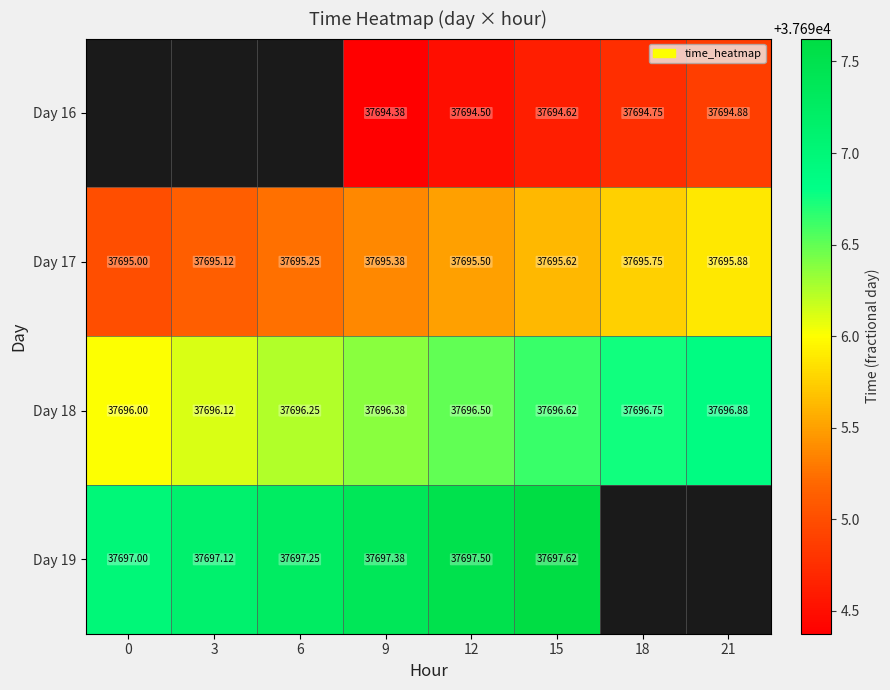

Count the number of categories in the chart.

8